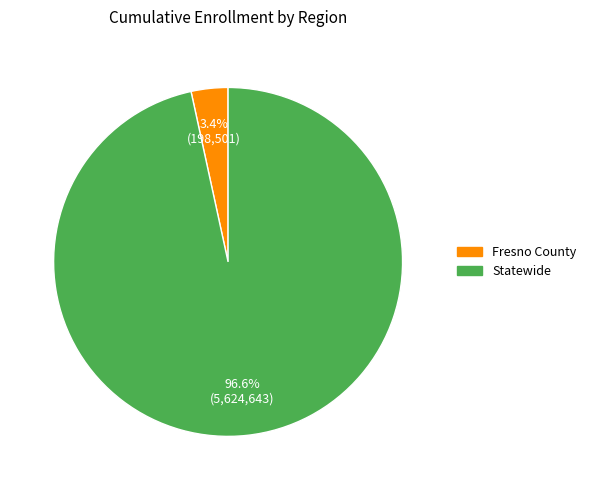

What is the largest slice in the pie chart?

Statewide